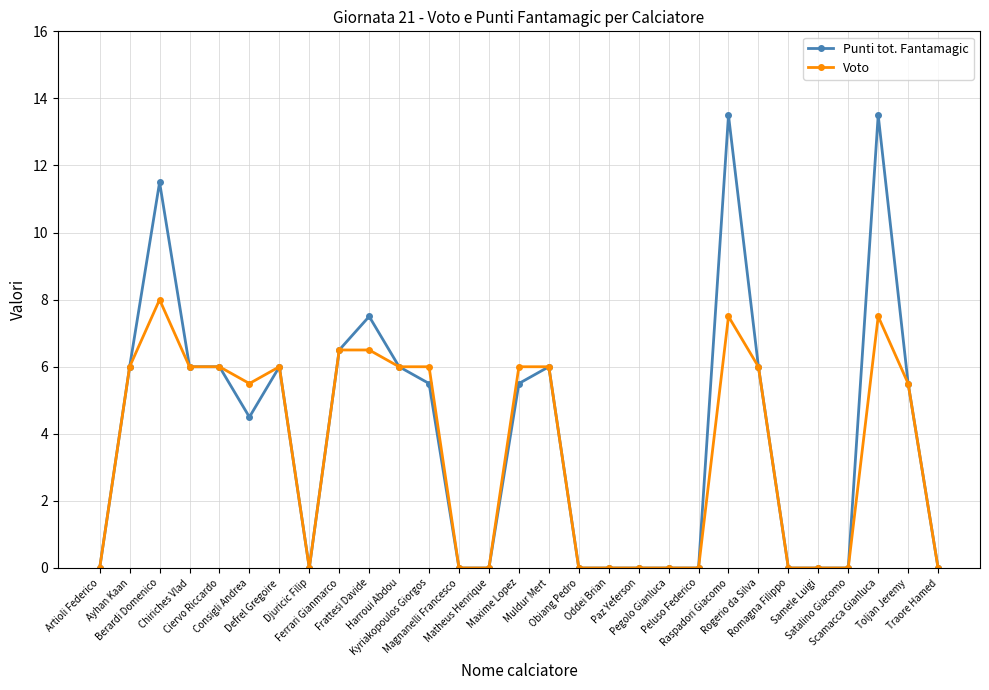

List the series in order of their peak value, lowest first.

Voto, Punti tot. Fantamagic